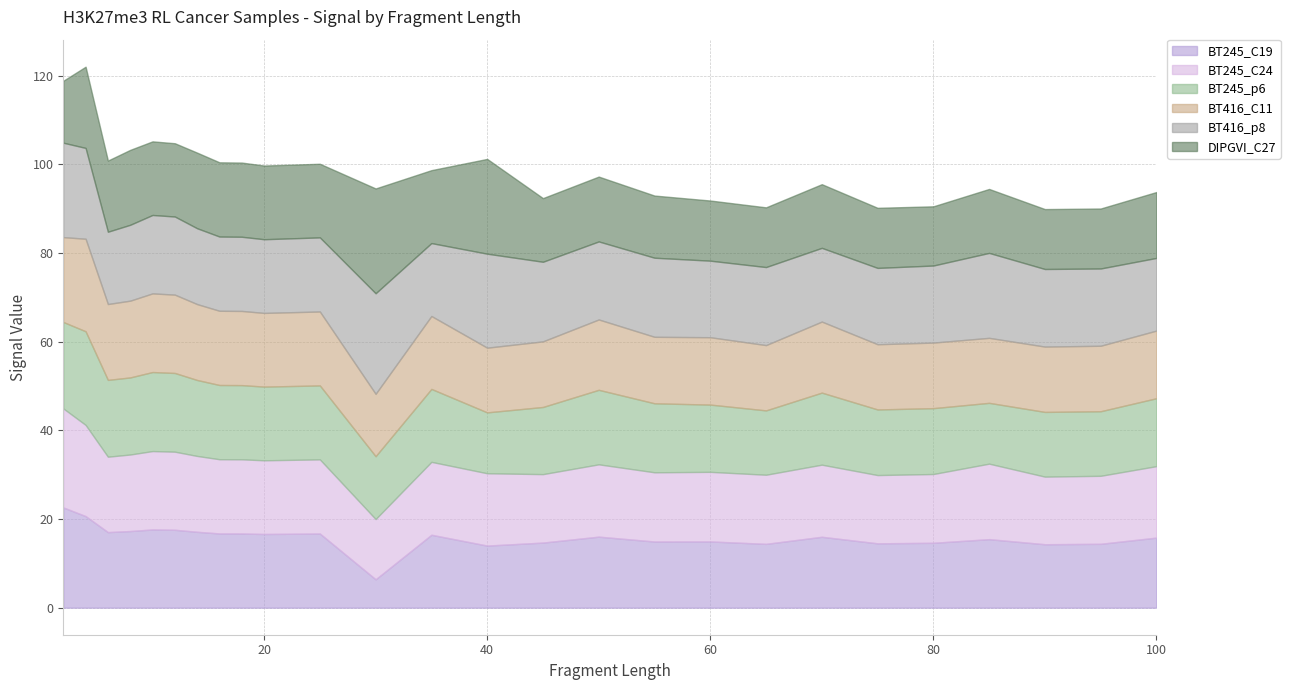

How many interior local peaks does the BT245_p6 series have?

8